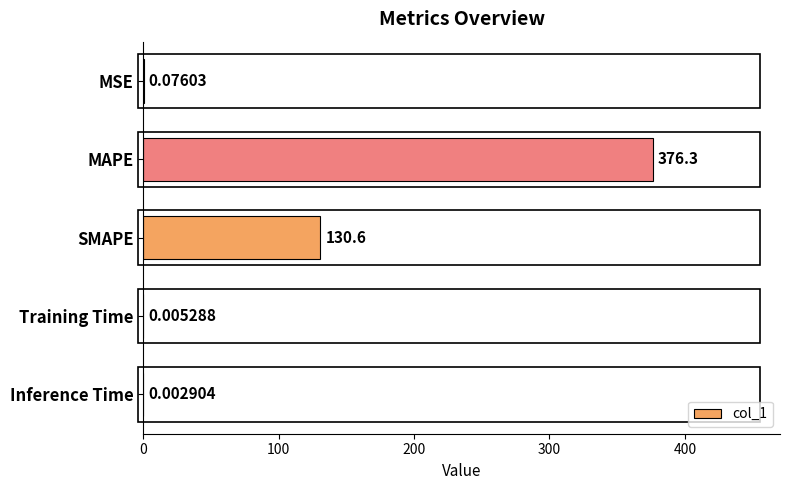

At which category does the chart reach its peak across all series?

MAPE